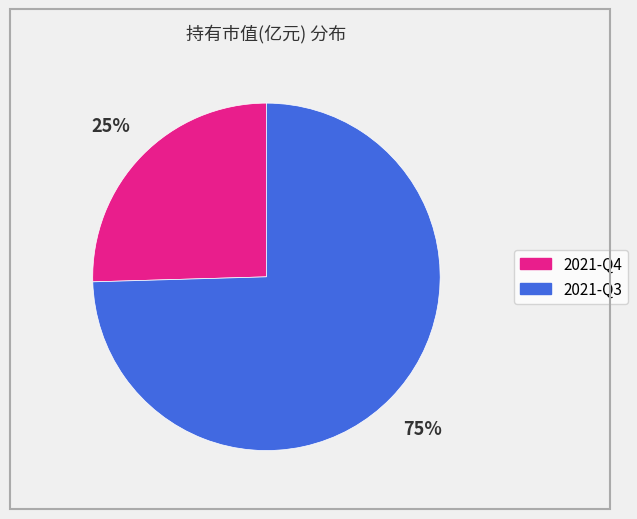

Combined, do 2021-Q4 and 2021-Q3 account for over 50%?

Yes